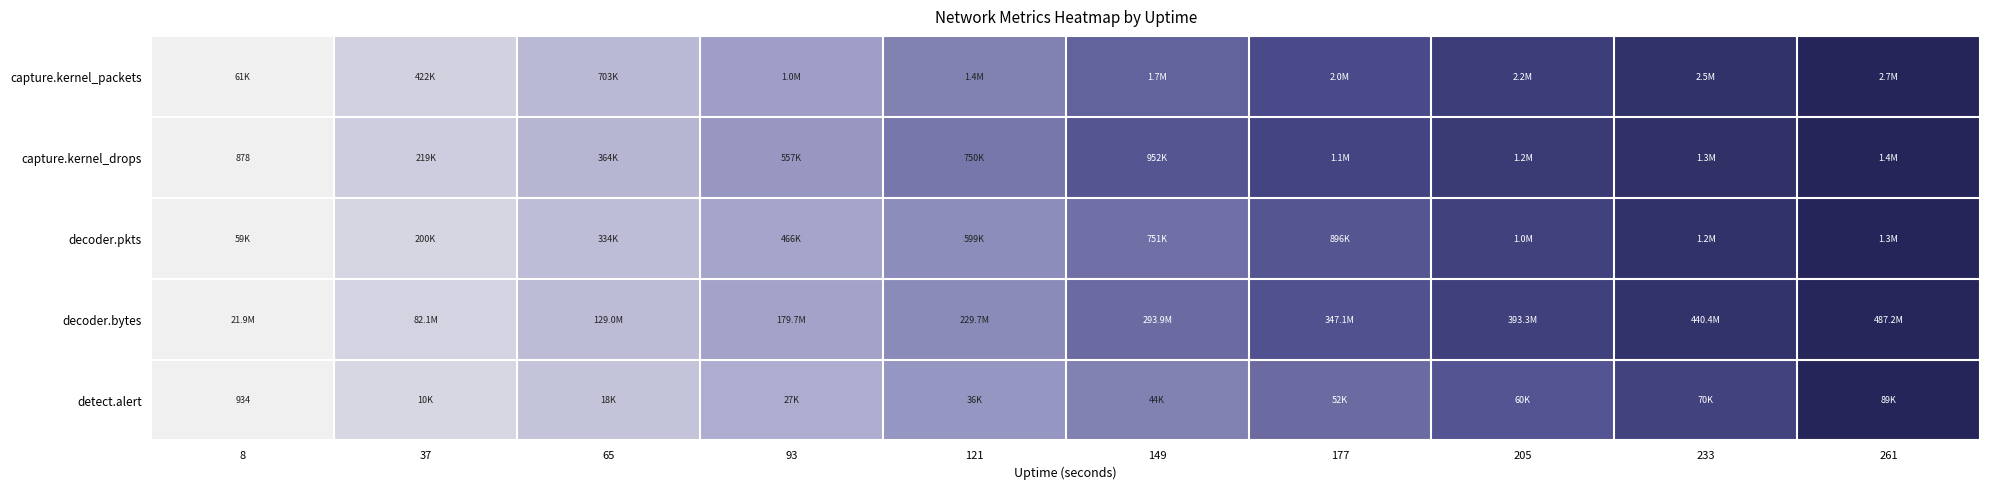

At how many categories does at least one series exceed 0?

9